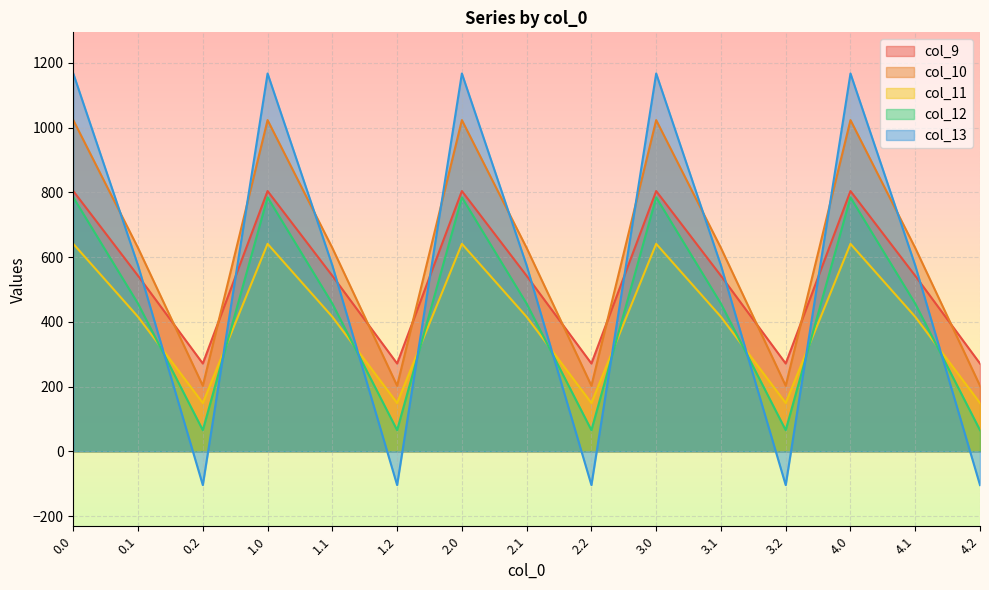

True or false: col_9 and col_12 cross at least once.

False